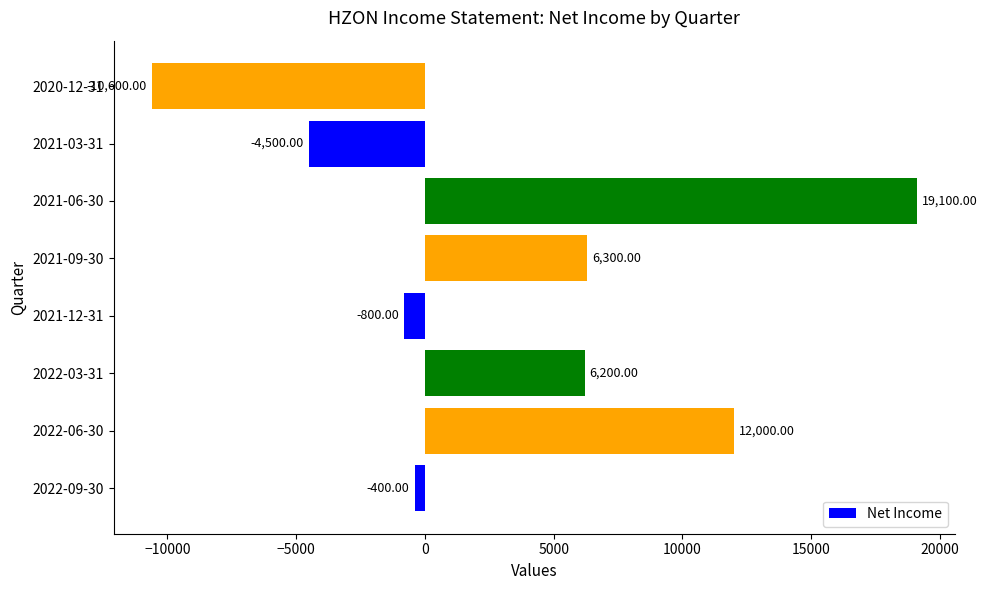

What is the minimum value shown in the chart?

-10600